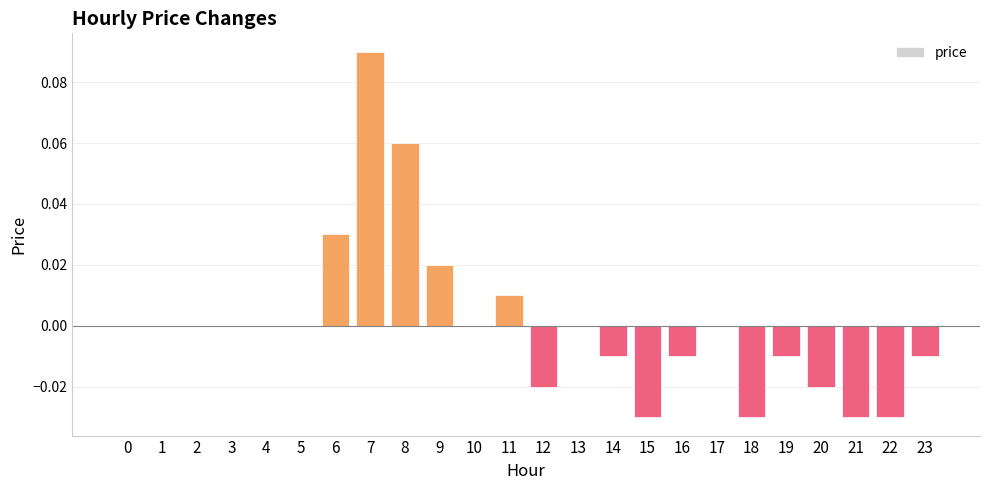

True or false: the data shows 0.1 at 17.

False